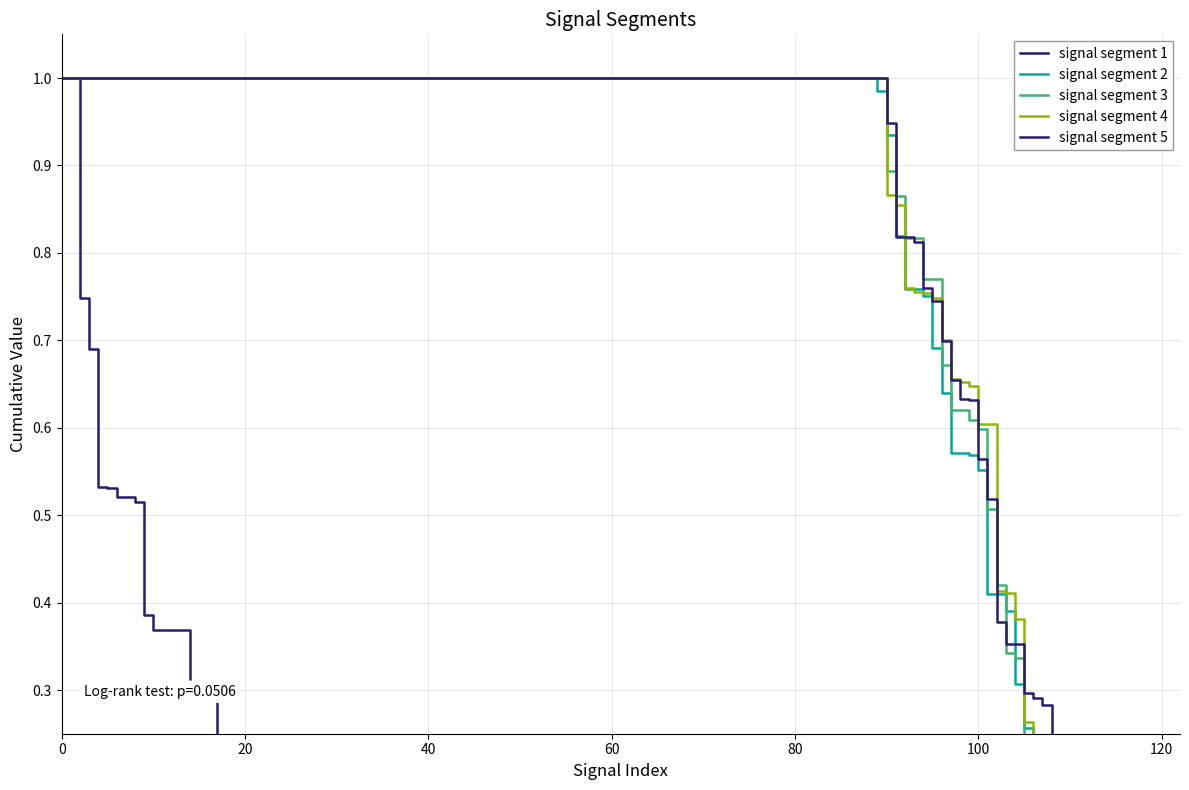

List the labels in order of signal segment 1 value, largest first.

17, 18, 19, 14, 15, 16, 10, 11, 12, 13, 9, 8, 7, 6, 5, 4, 3, 2, 0, 1